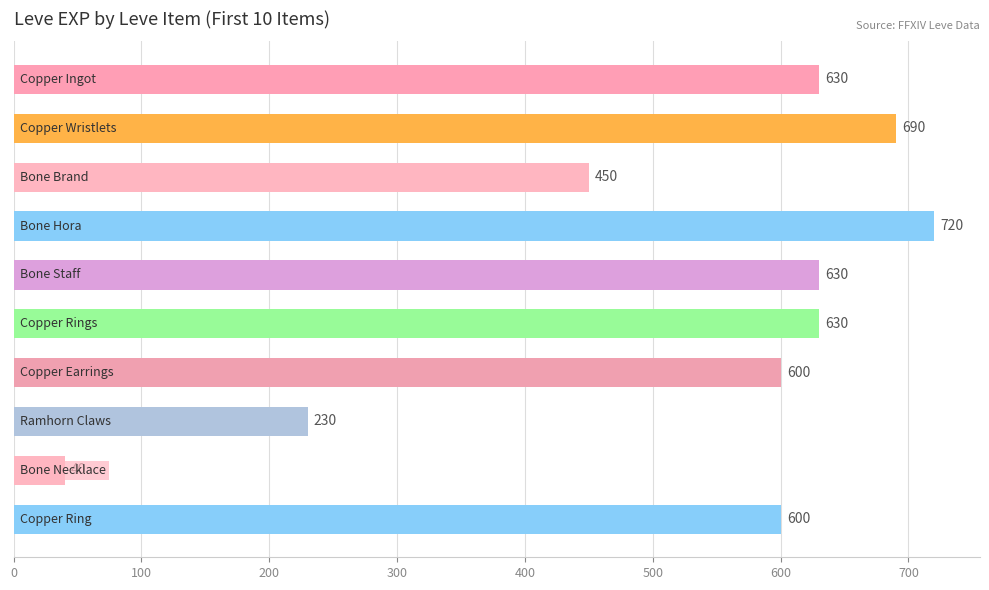

Reading top to bottom, extract all data points from this chart.

630	690	450	720	630	630	600	230	40	600